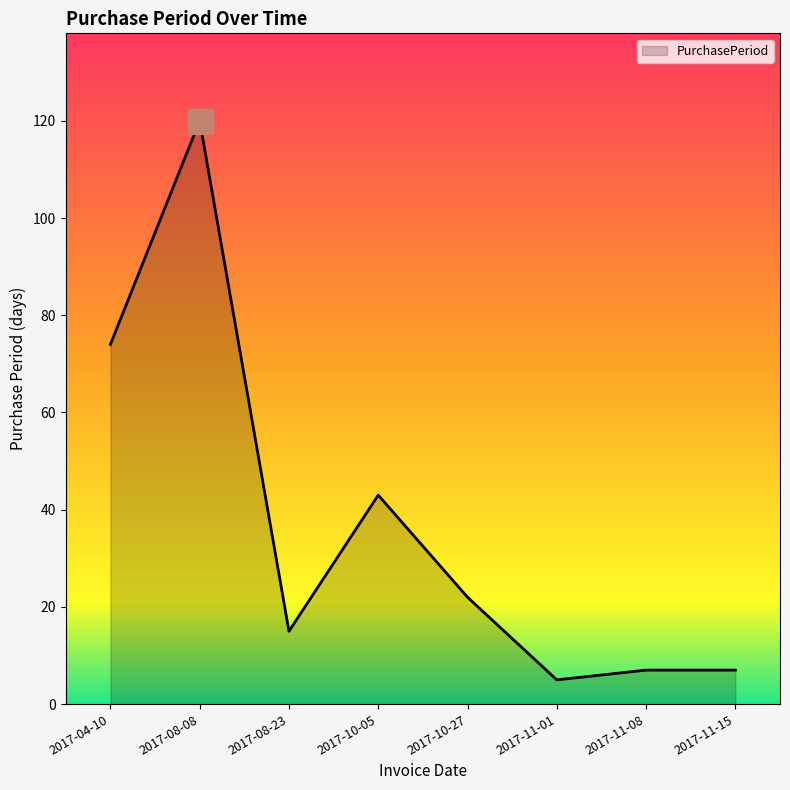

What is the change in value from 2017-08-23 to 2017-11-15?

-8